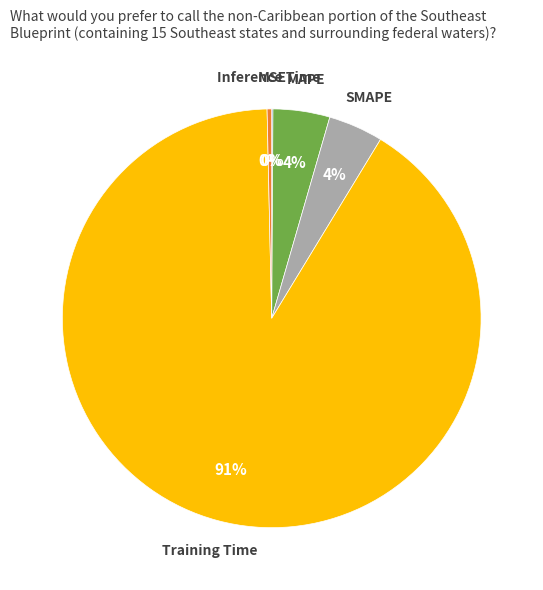

Which slice is the largest?

Training Time